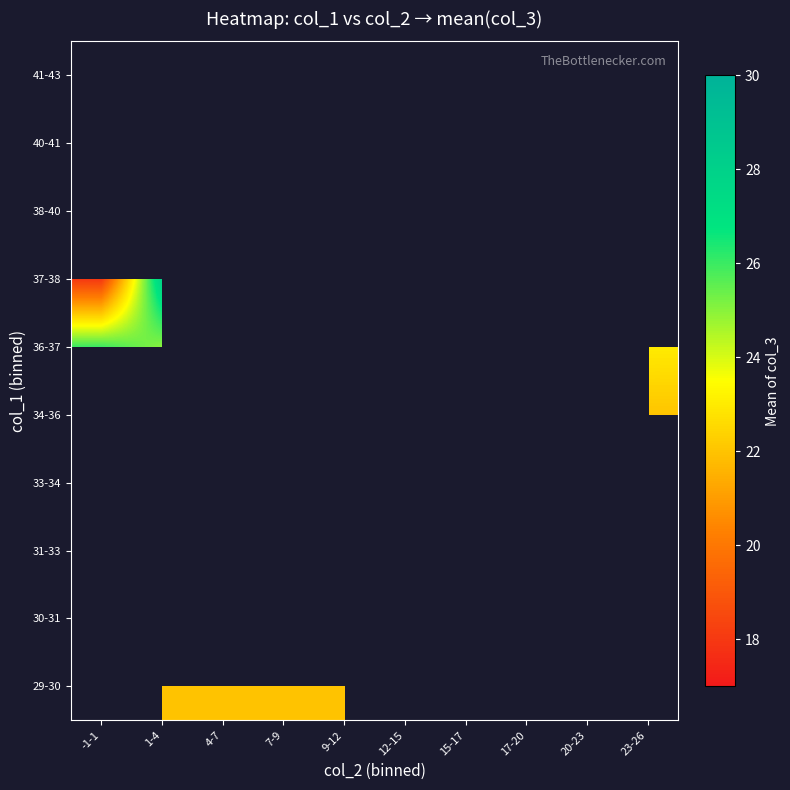

What is the smallest value displayed?

17.0